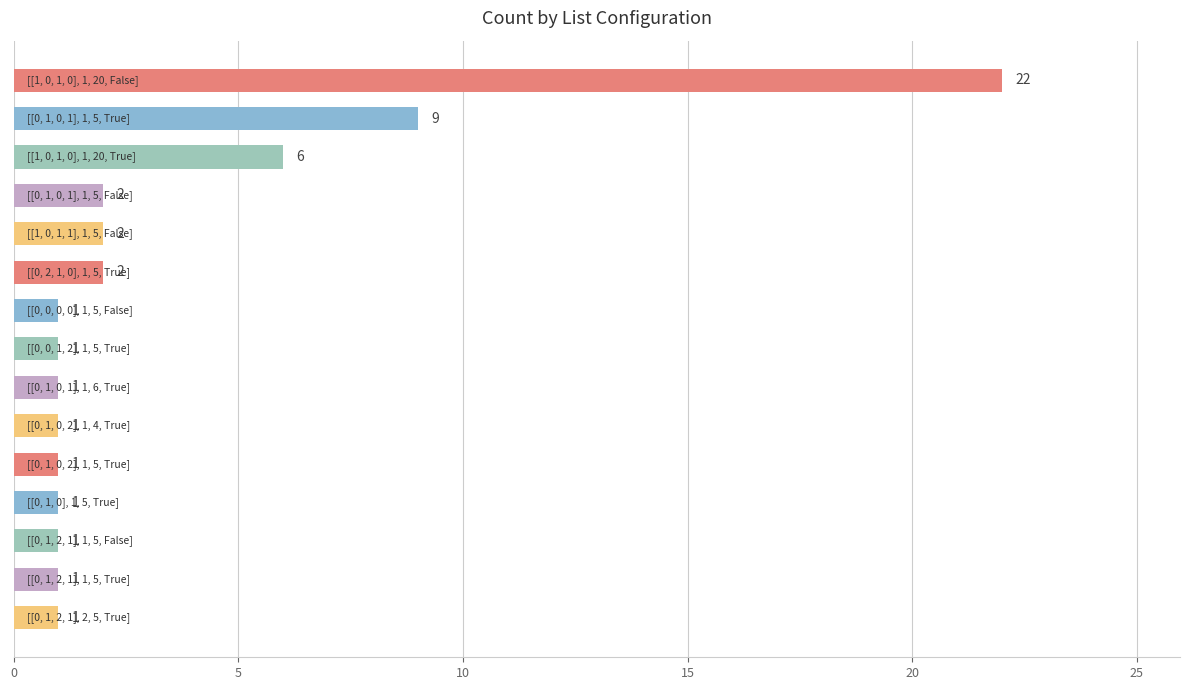

What is the greatest value displayed?

22